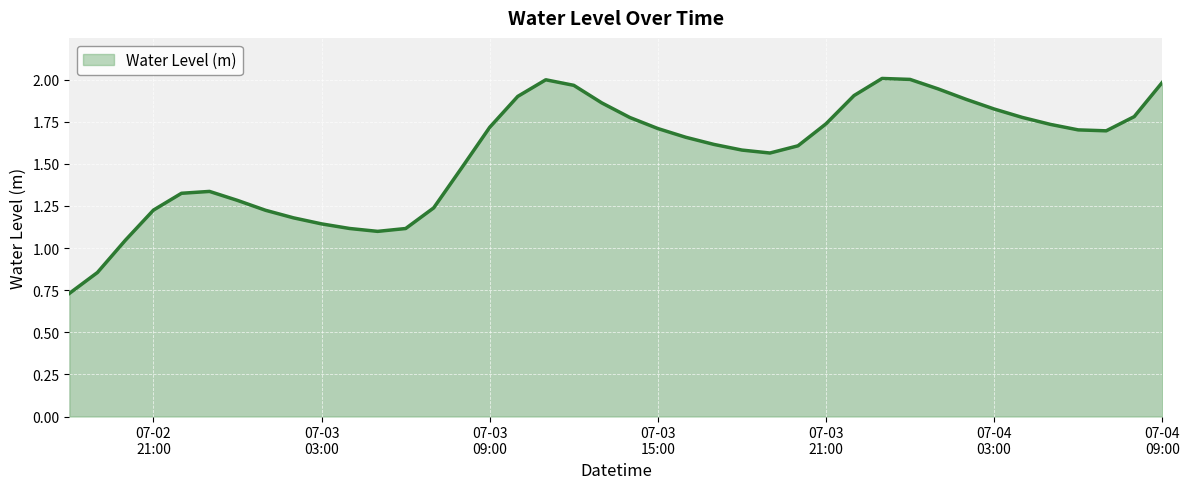

How many lines are shown in the chart?

1